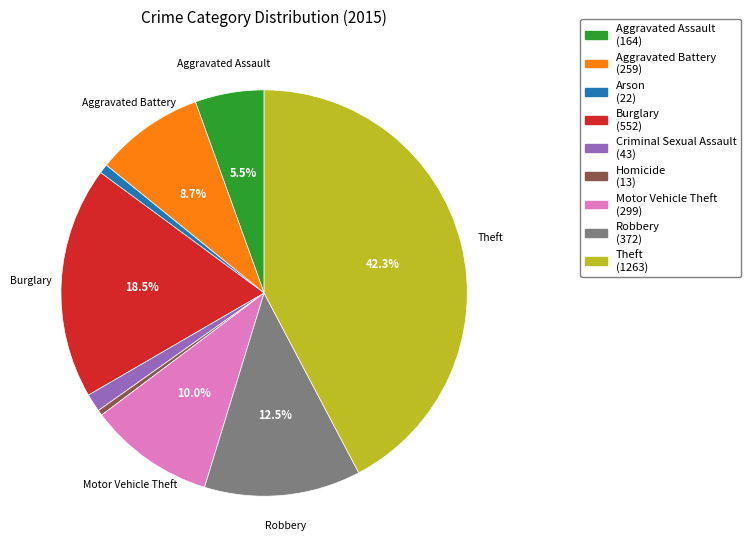

What is the total percentage of Motor Vehicle Theft and Robbery?

22.5%